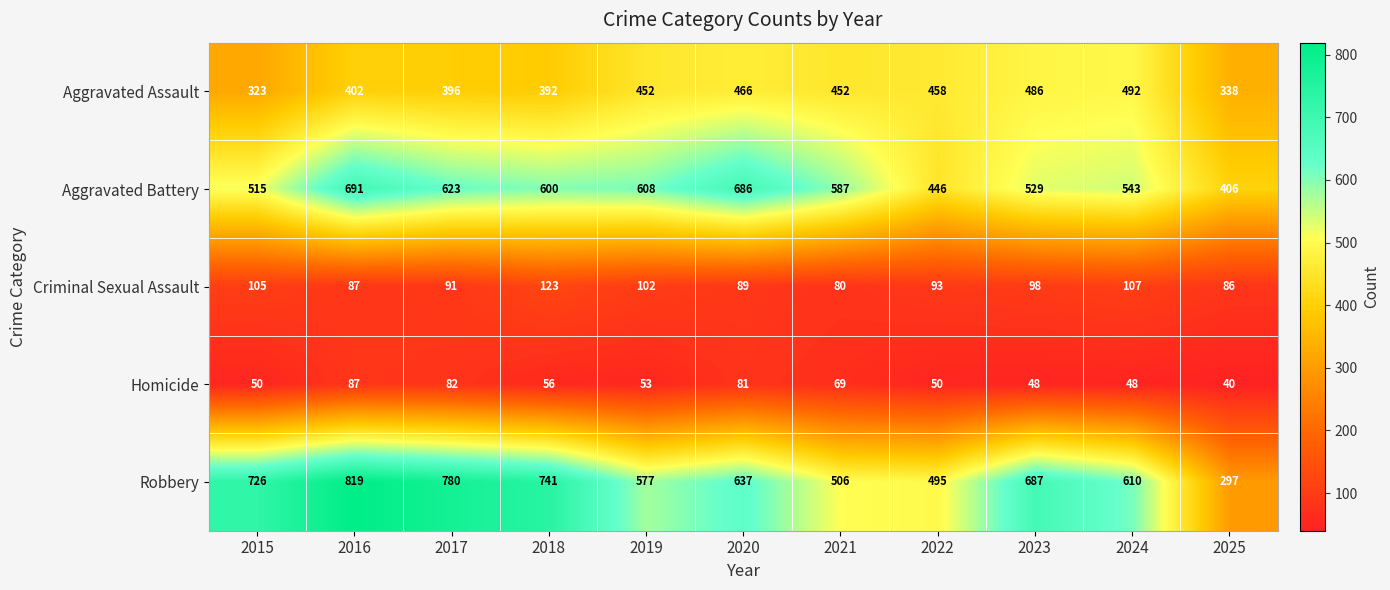

What is the total value across all series at 2022?

1542